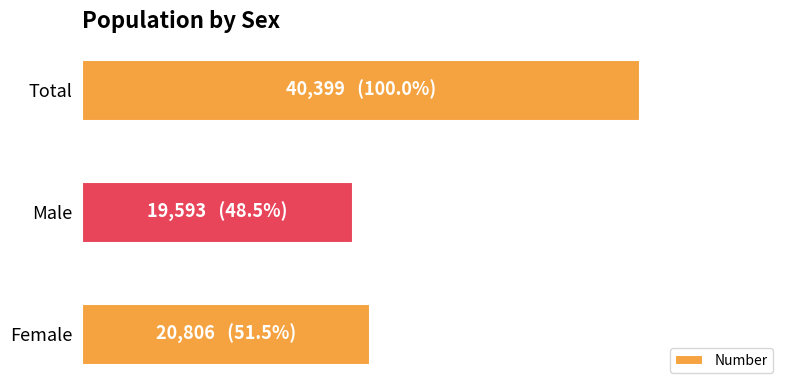

Rank the categories by value from lowest to highest.

Male, Female, Total